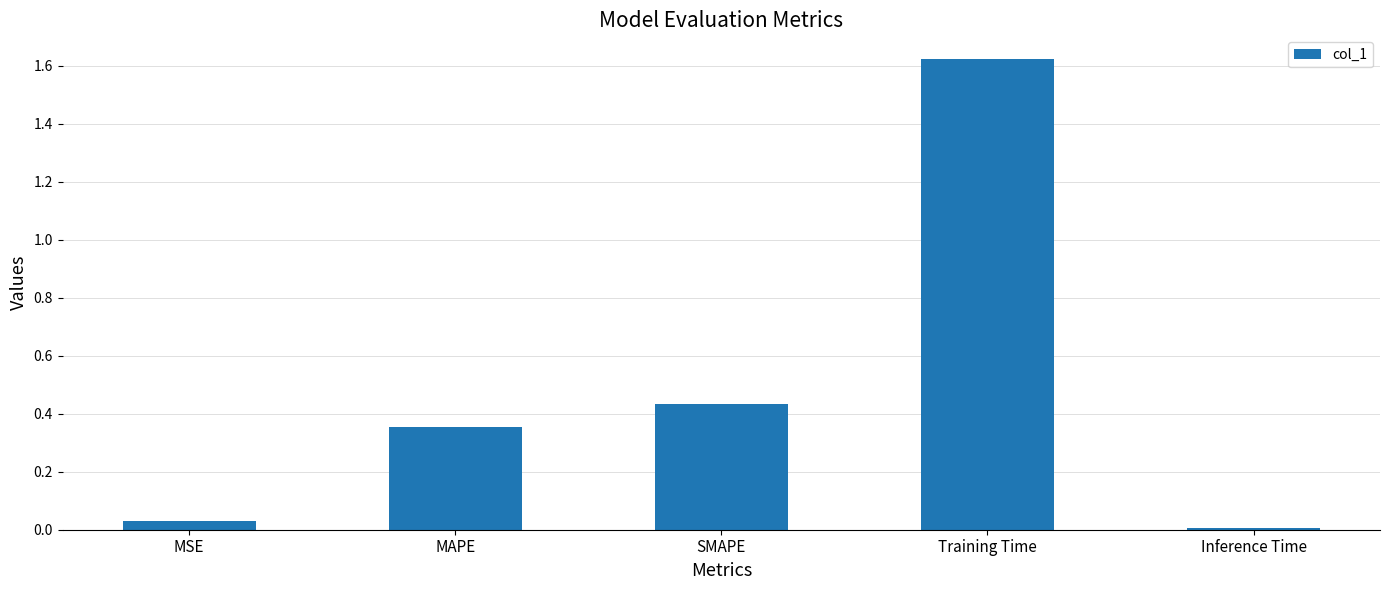

Rank the categories by value from highest to lowest.

Training Time, SMAPE, MAPE, MSE, Inference Time